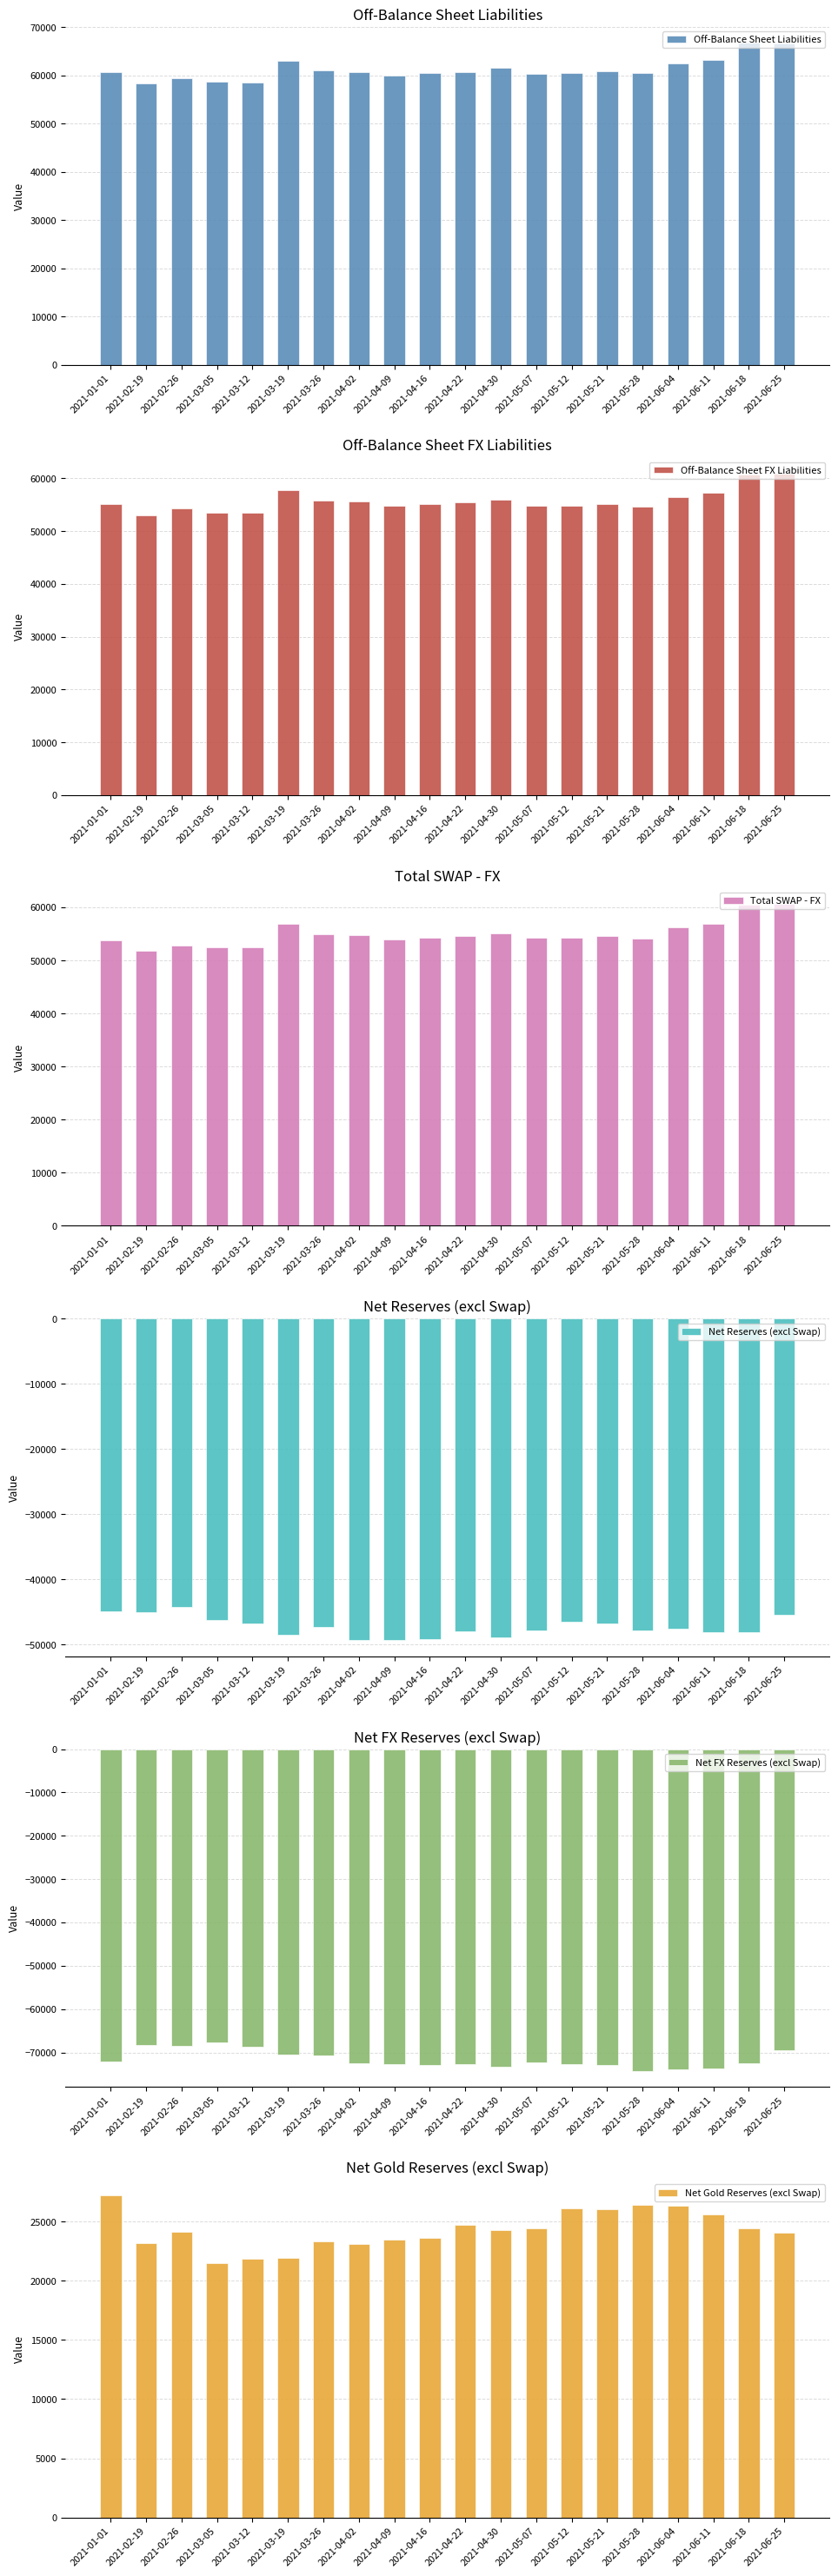

Which series has the largest total across all categories?

Off-Balance Sheet Liabilities